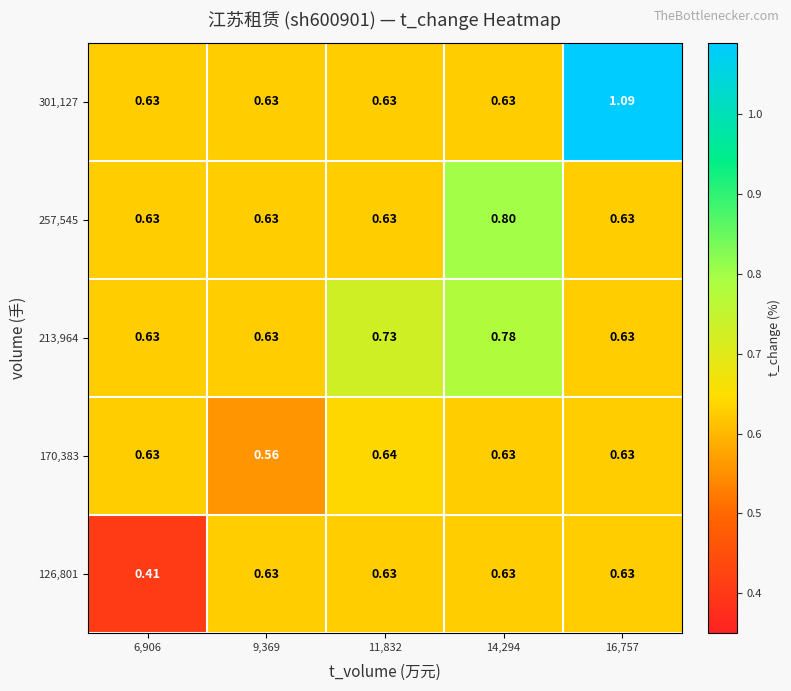

How many data points does each series have?

5